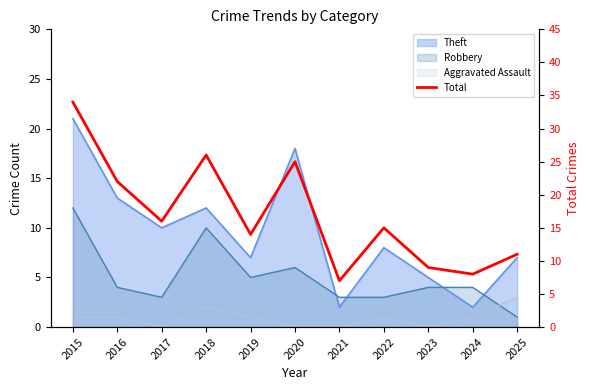

Which category has the highest value across all series?

2015